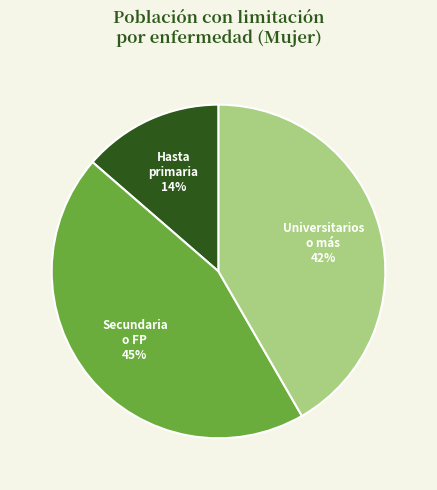

Does any single category account for the majority?

No